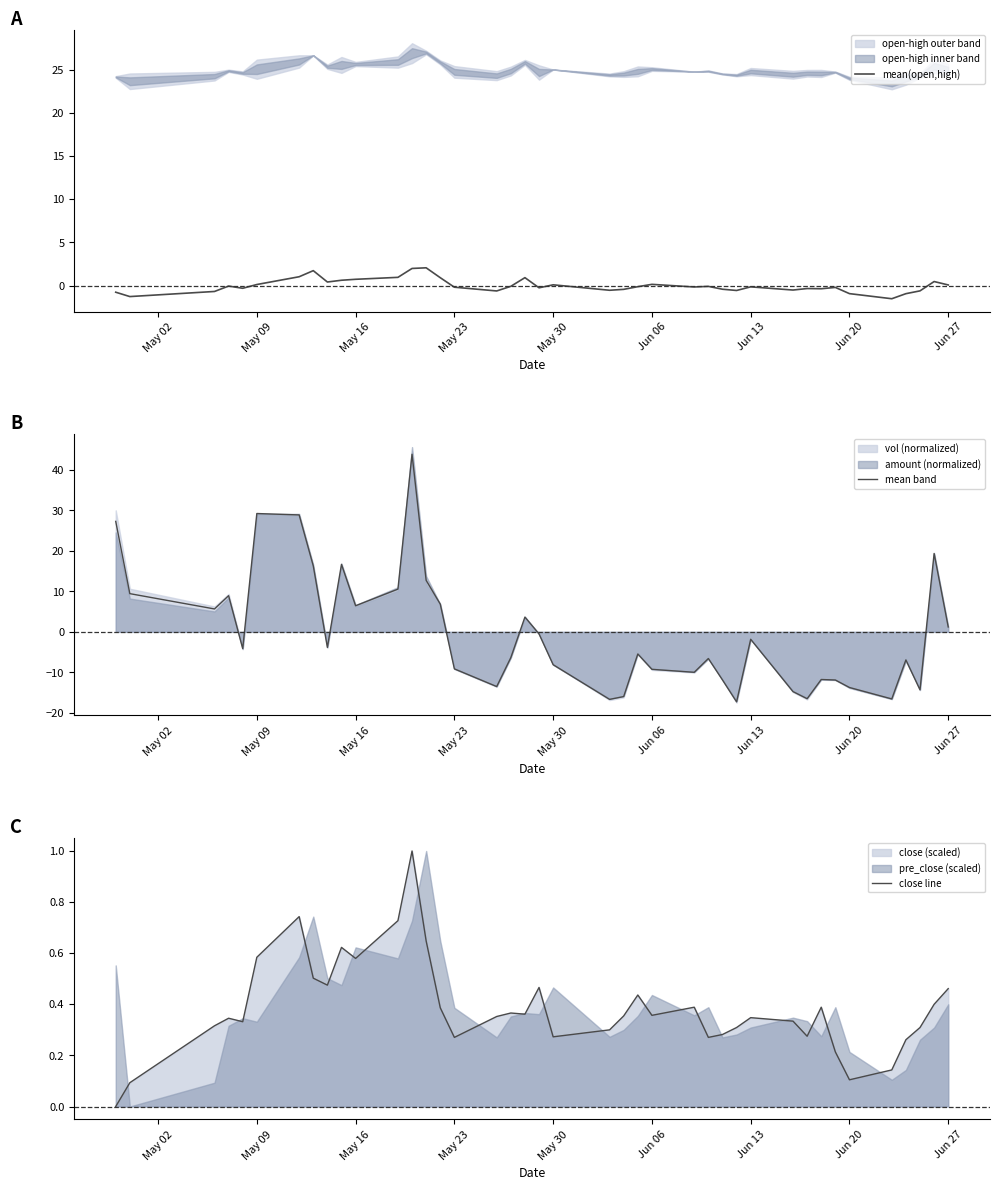

What is the highest value of the mean(open,high) series?

2.1